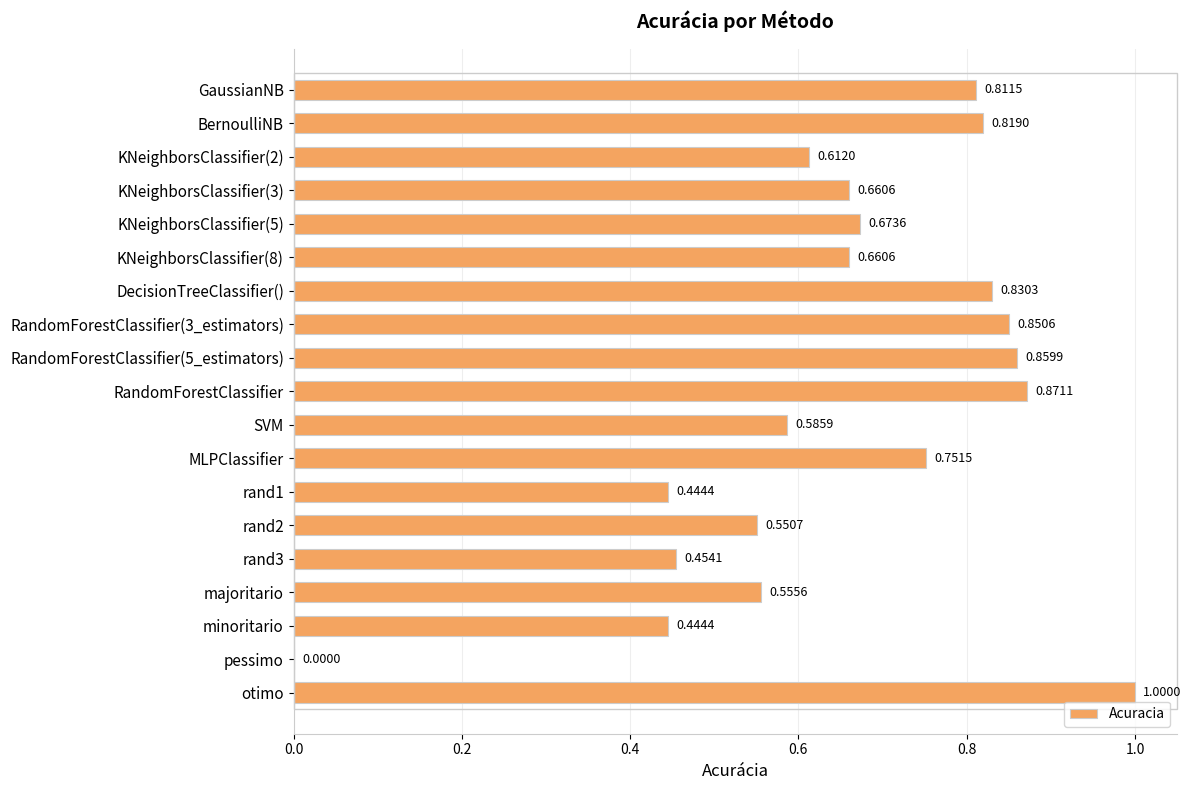

Are the bars grouped side by side (vs. stacked)?

No